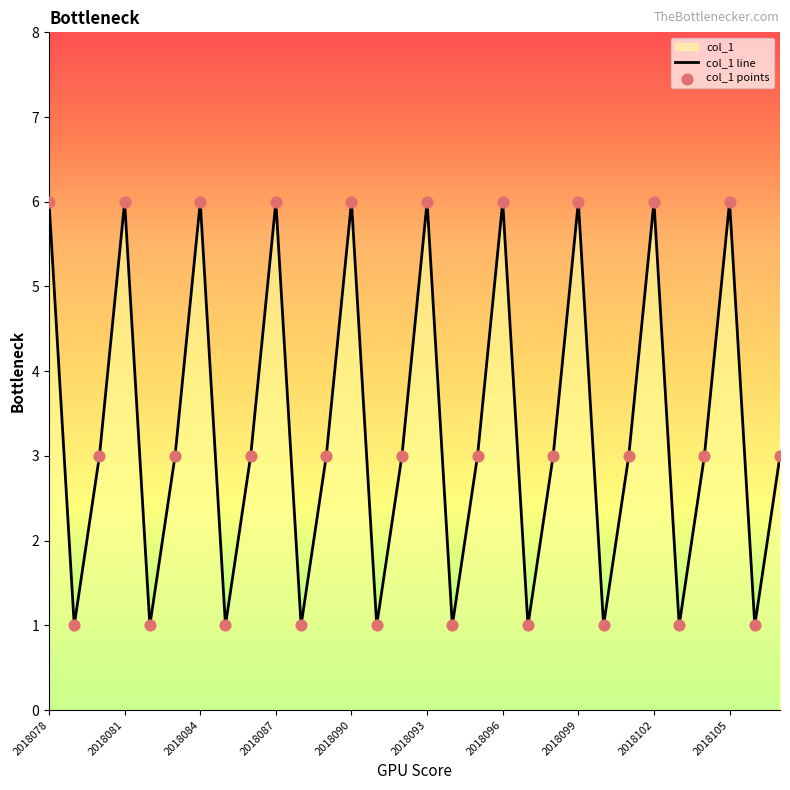

What is the greatest value displayed?

6